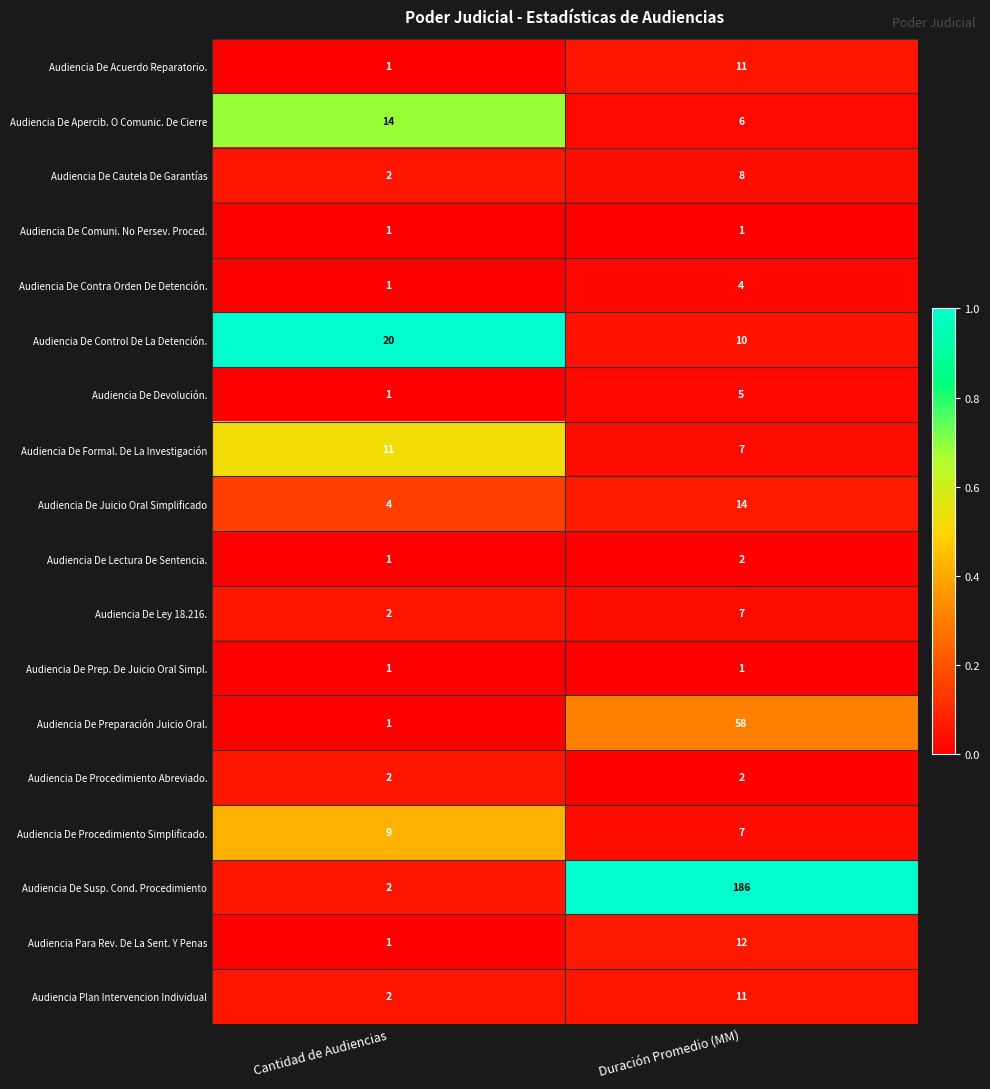

Count the number of categories in the chart.

2